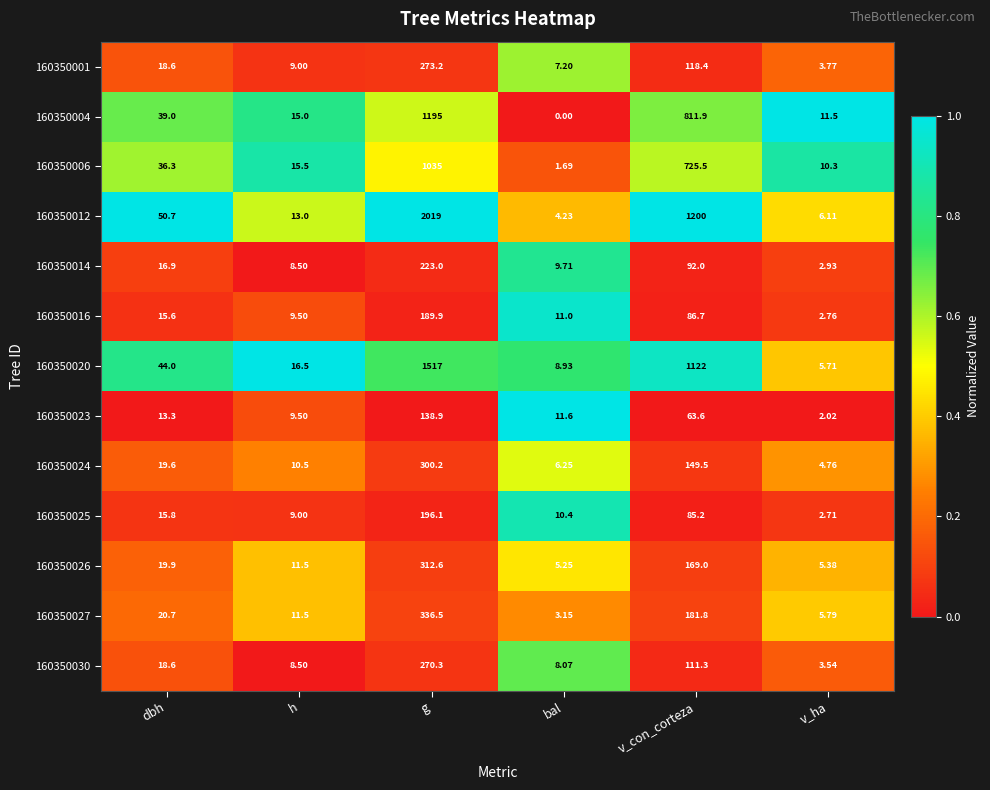

Rank the series by their maximum value, from highest to lowest.

160350012, 160350020, 160350004, 160350006, 160350027, 160350026, 160350024, 160350001, 160350030, 160350014, 160350025, 160350016, 160350023